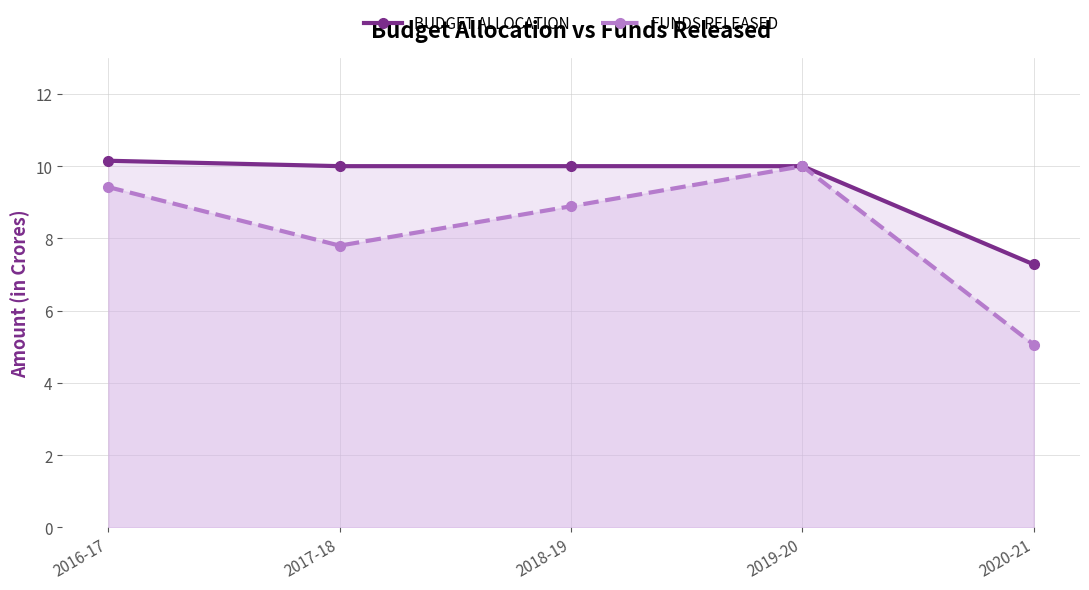

Rank the categories by FUNDS RELEASED value from highest to lowest.

2019-20, 2016-17, 2018-19, 2017-18, 2020-21